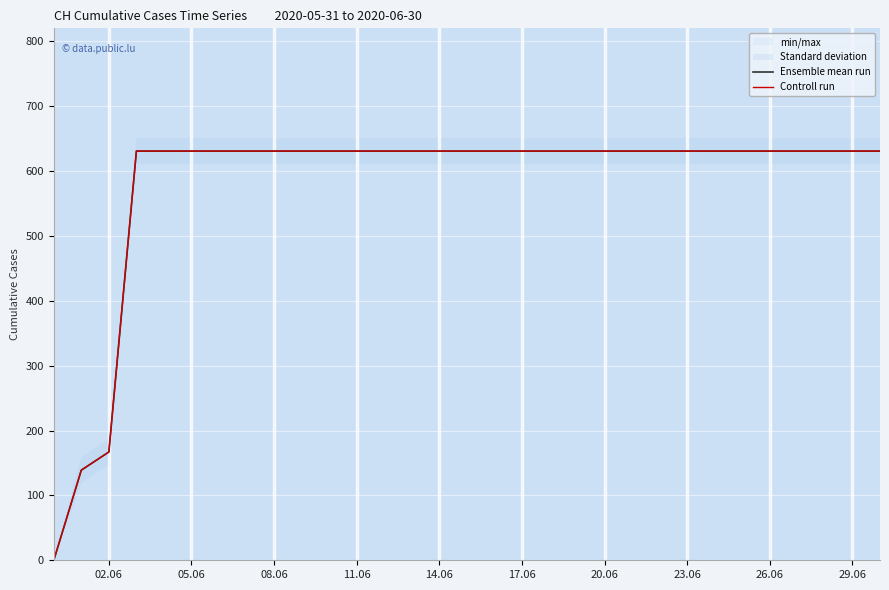

What is the average value of the Controll run series?

580